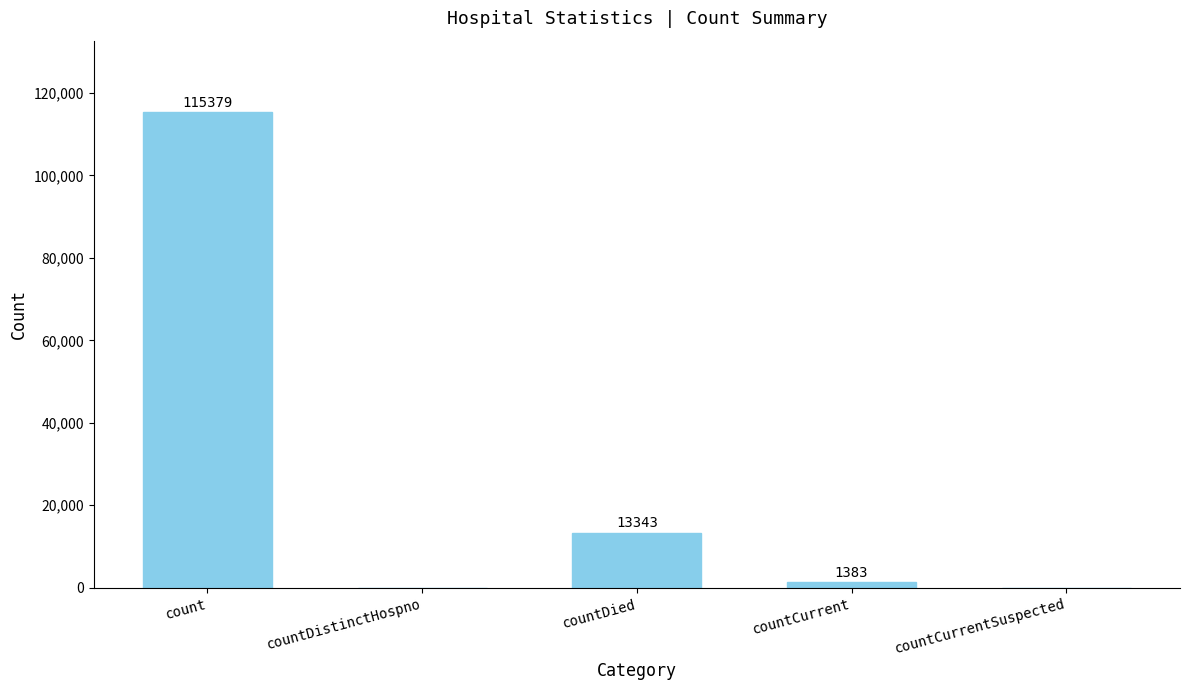

Is it true that the value at countCurrent is 1383?

True